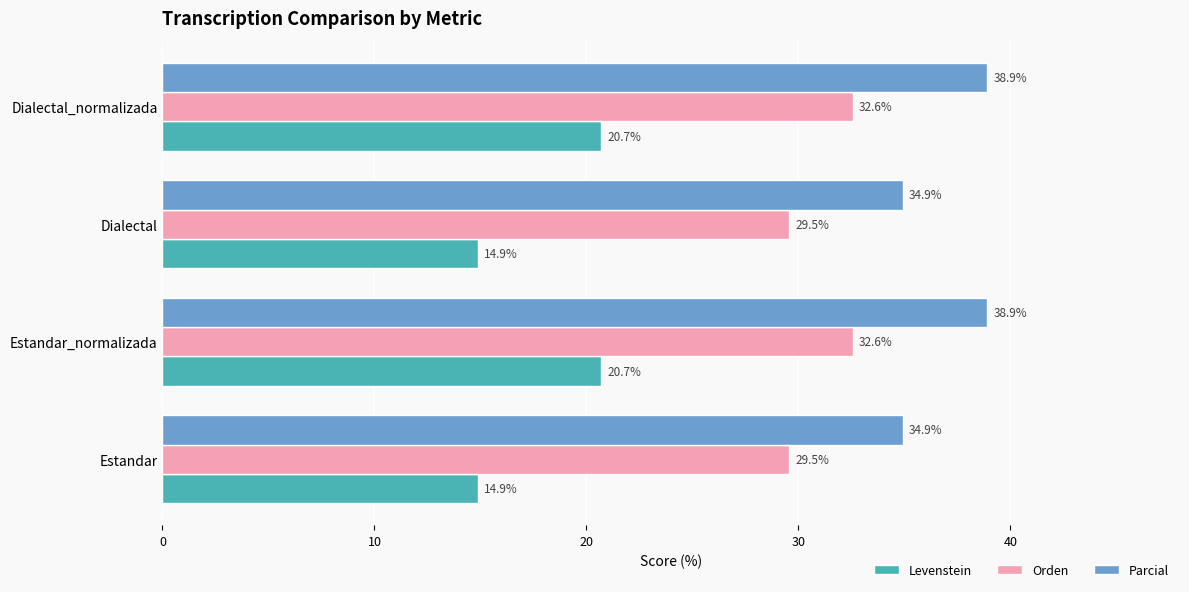

Between Estandar and Dialectal_normalizada, which series saw the biggest shift?

Levenstein